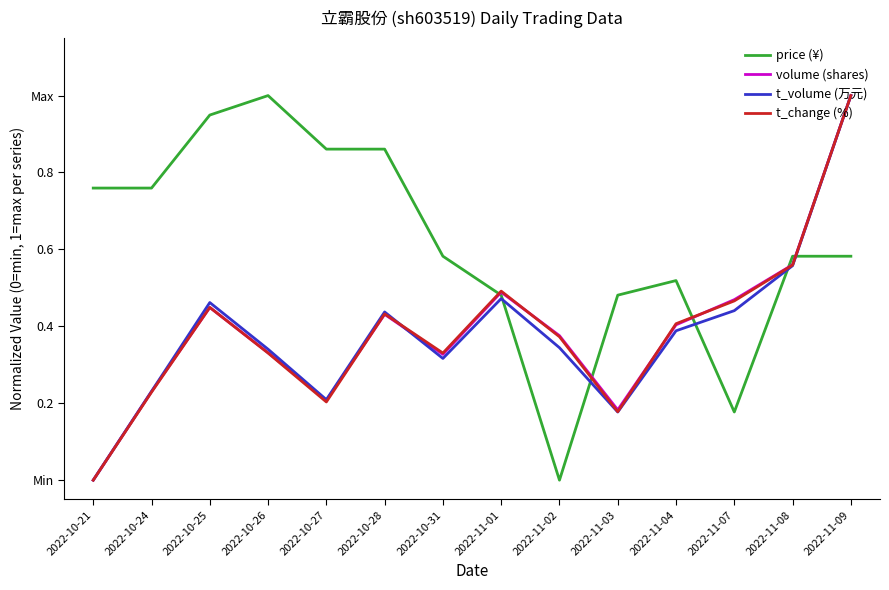

Does the chart display data point markers on the line(s)?

No